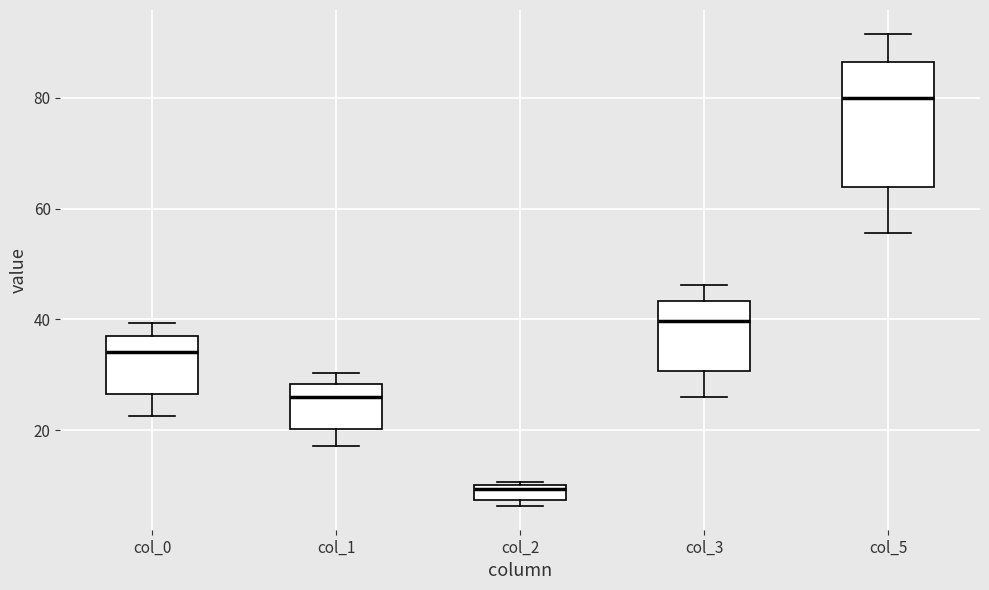

Where is the lower edge of the box for col_2 on the y-axis? The values are not printed on the chart, so give them approximately, as read against the axis.

8